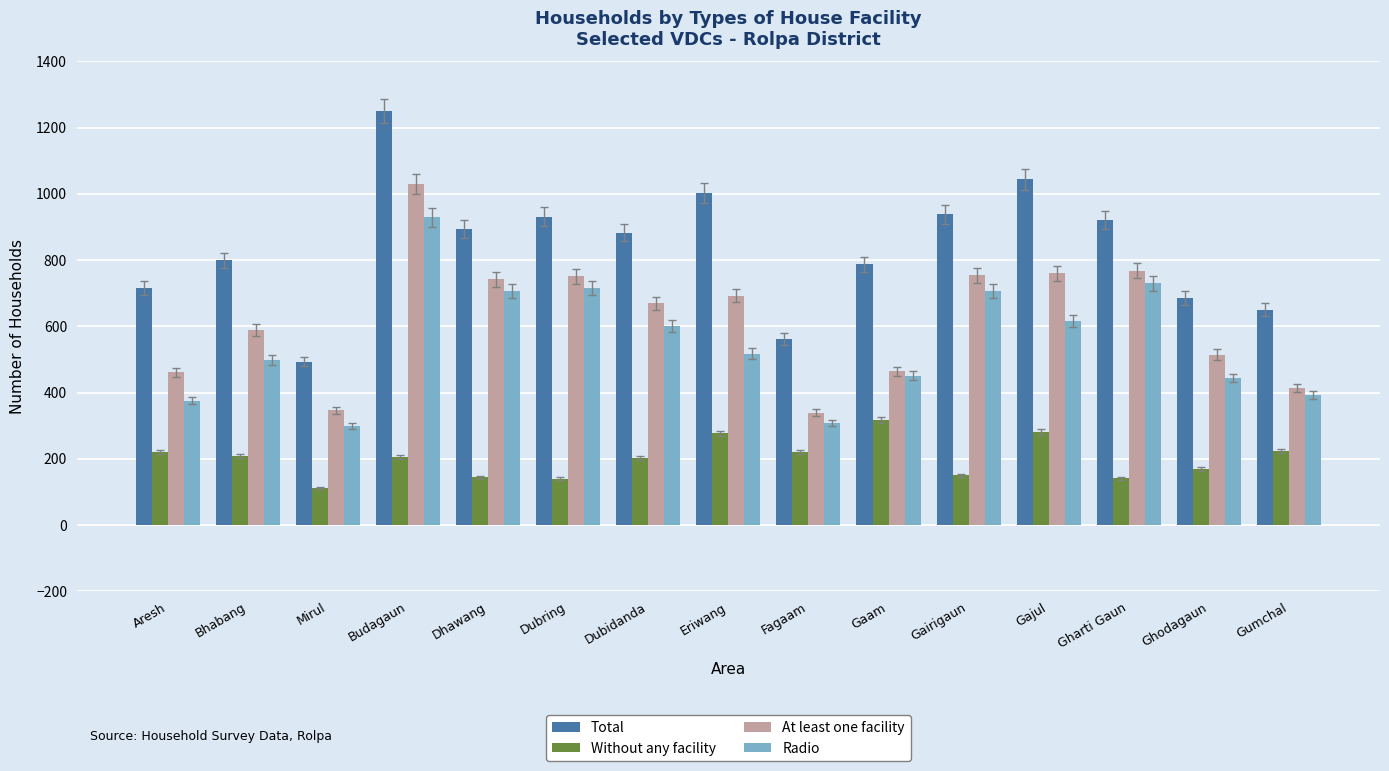

Which series has the widest spread of values?

Total